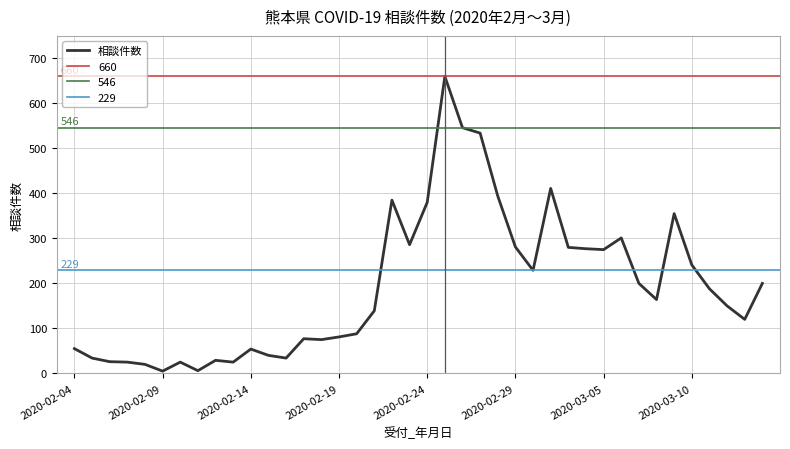

Is it true that the value at 18 is 150?

False